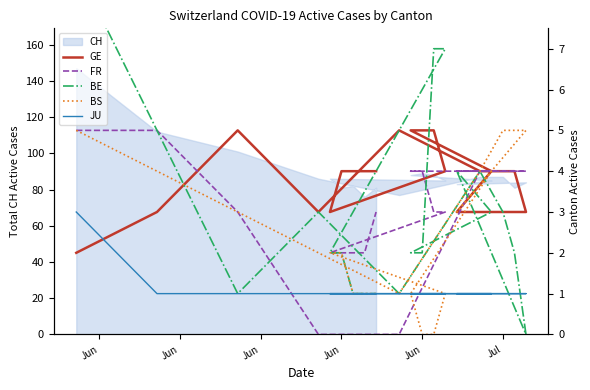

Which category has the highest value across all series?

Jun